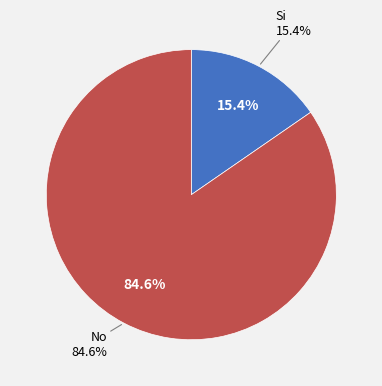

The No slice represents 99% of the pie. True or false?

False